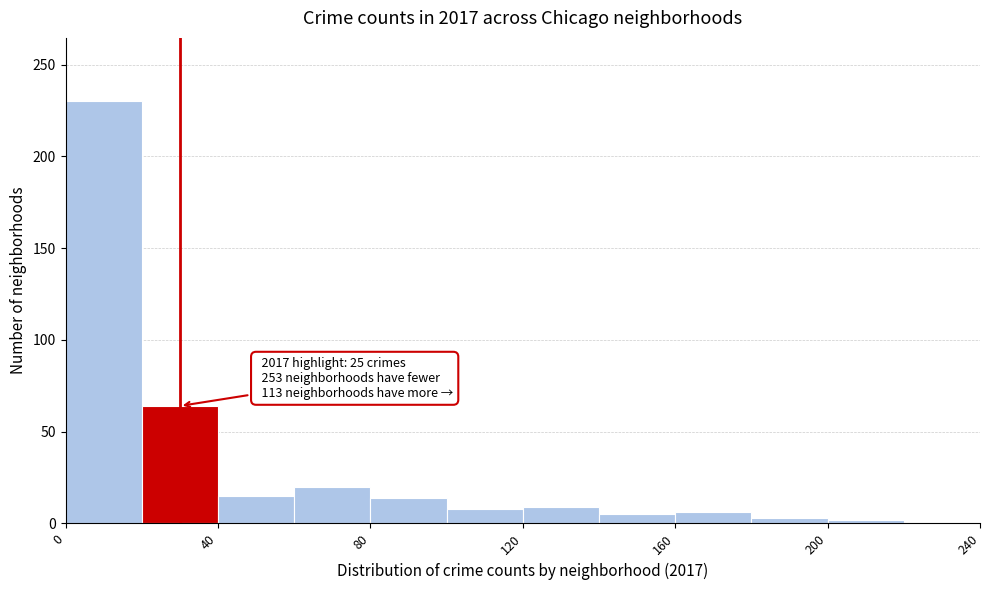

Over which range of the x-axis is the bar tallest?

0 to 20